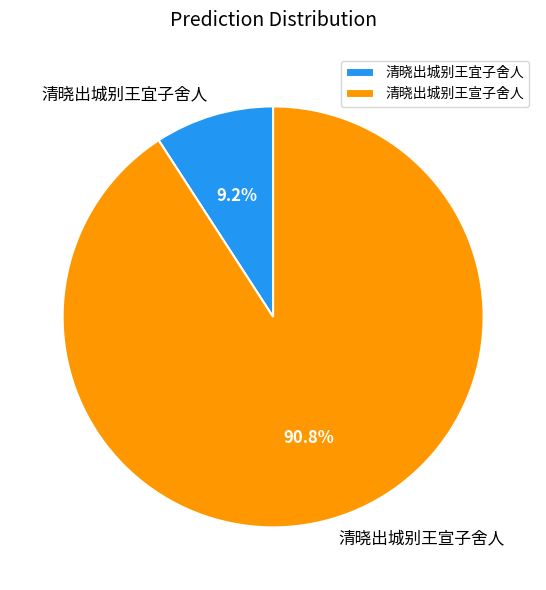

What is the smallest slice in the pie chart?

清晓出城别王宜子舍人